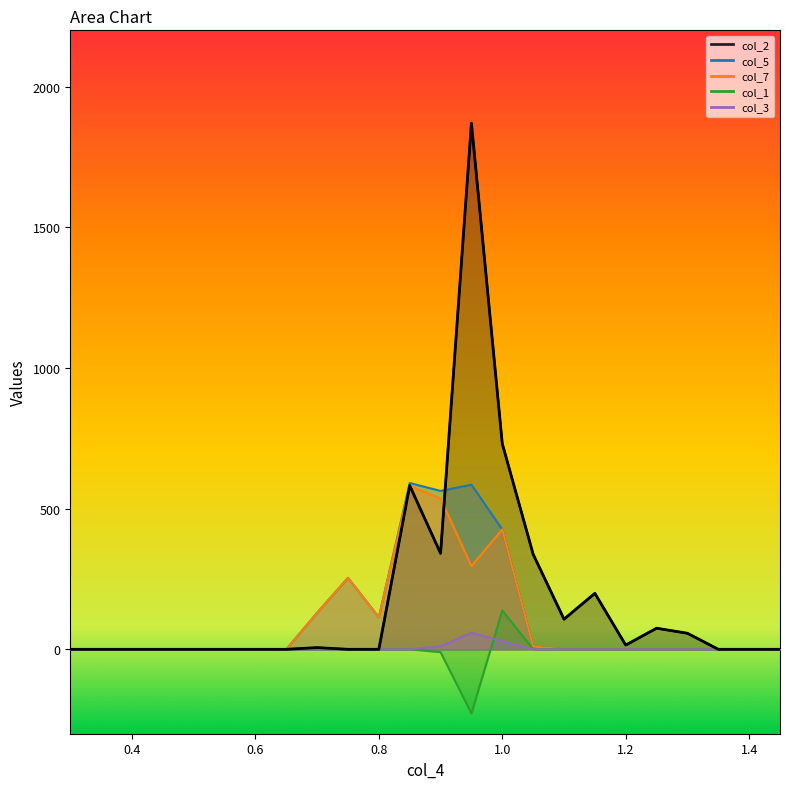

Is the value of col_5 at 11 greater than the value of col_1 at 0.4?

Yes